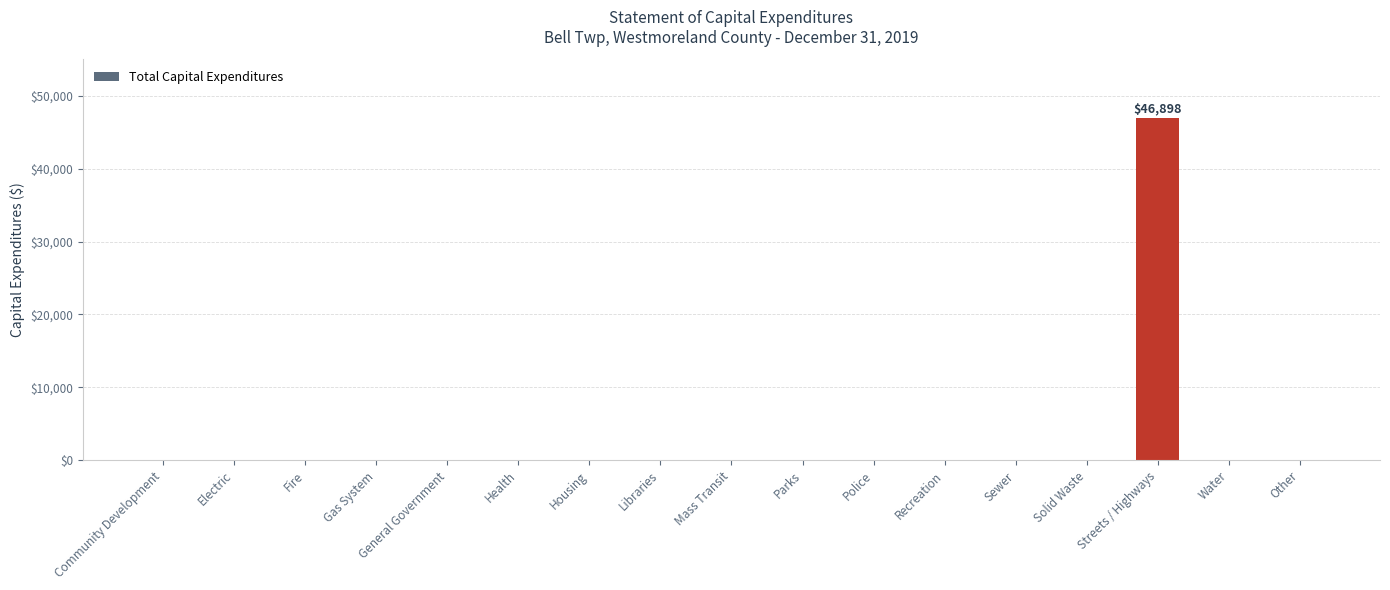

Which label corresponds to the largest value in the chart?

Streets / Highways